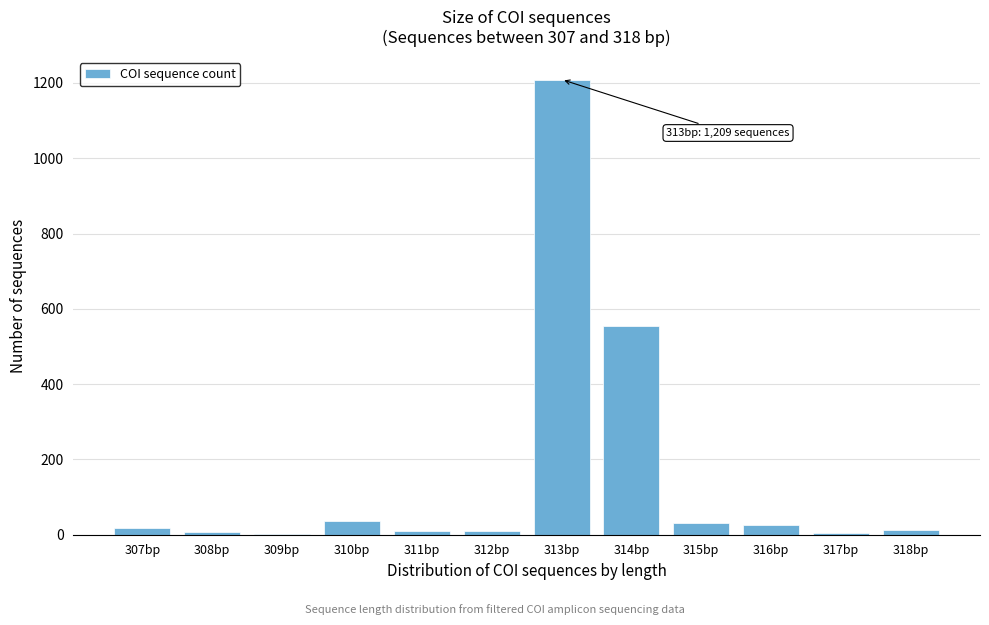

What value does the data have at 314bp?

555